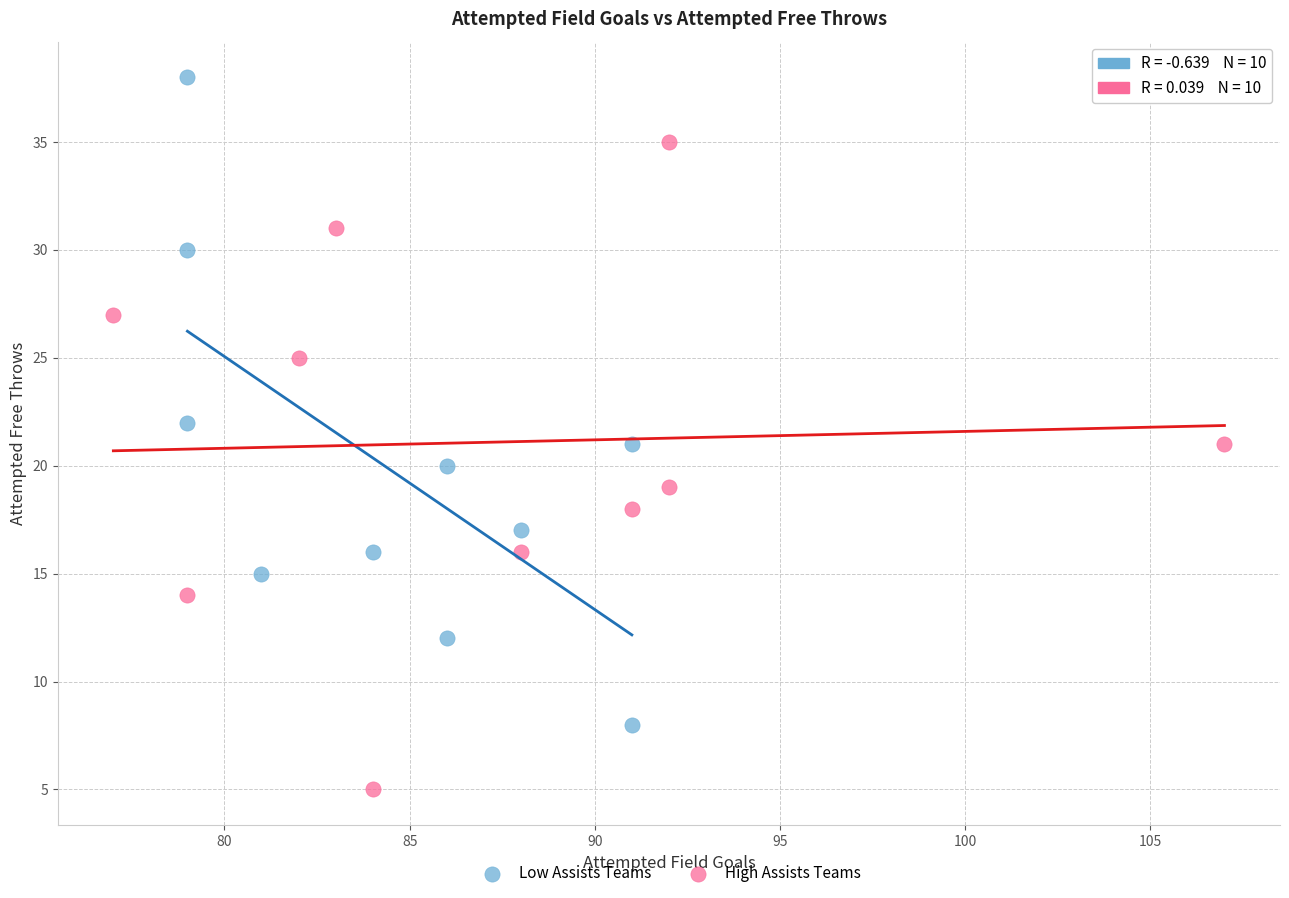

Which series reaches the maximum Y coordinate?

Low Assists Teams